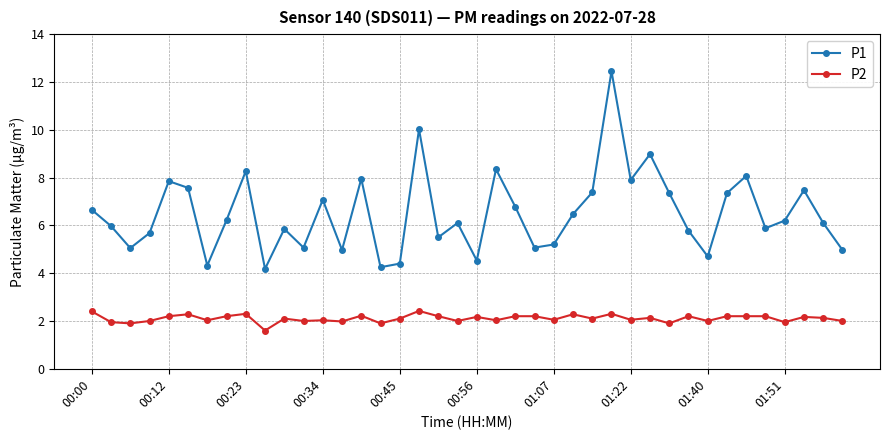

What is the difference between the maximum and minimum values in the P2 series?

0.8